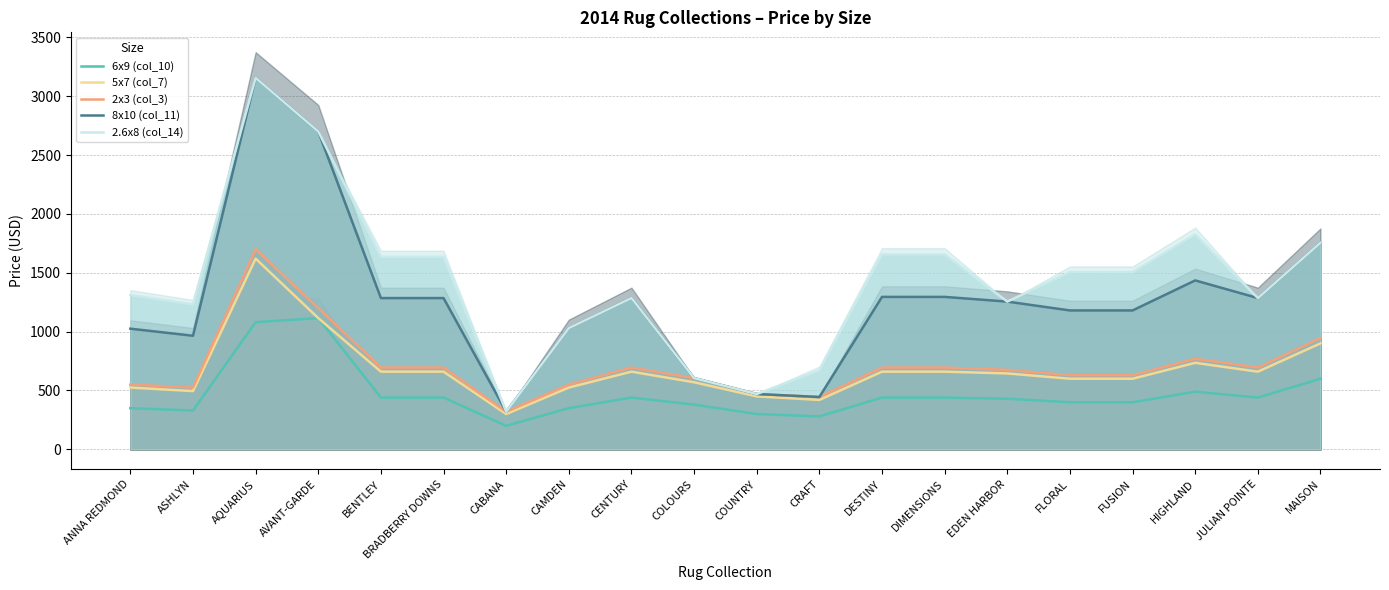

Which series has the widest spread of values?

8x10 (col_11)